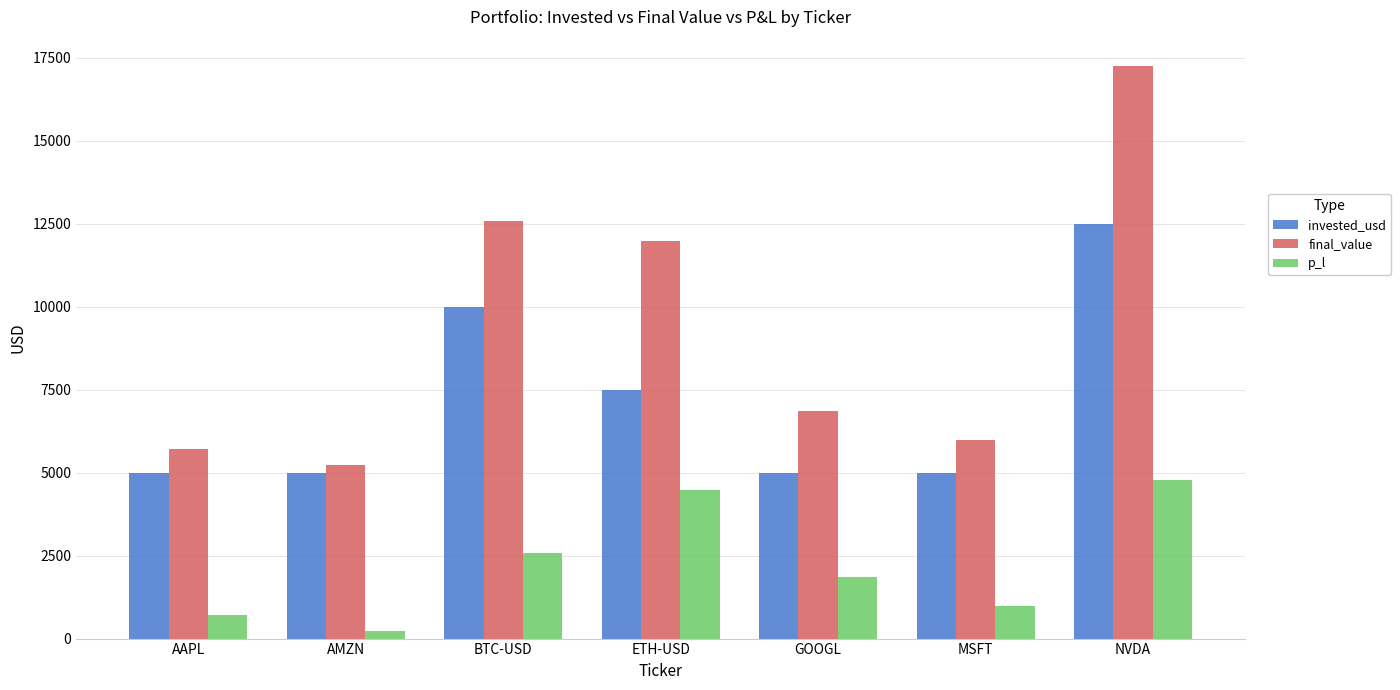

Which series changed the most between AAPL and NVDA?

final_value